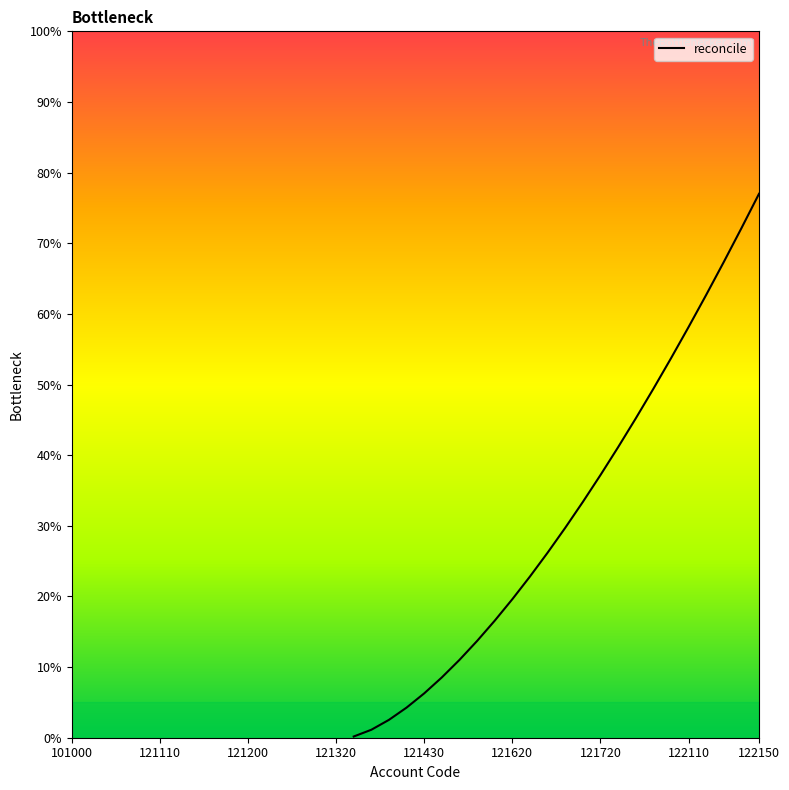

True or false: the data has more than 1 interior local peaks.

False